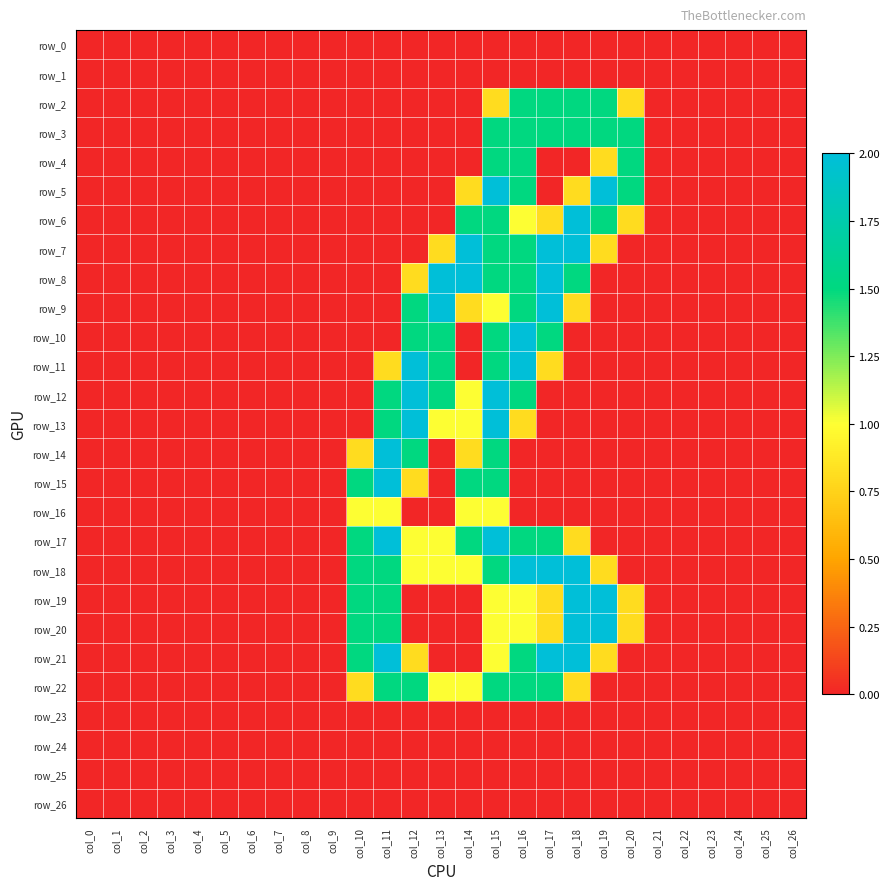

What is the sum of the row_11 values at col_11 and col_10?

0.8